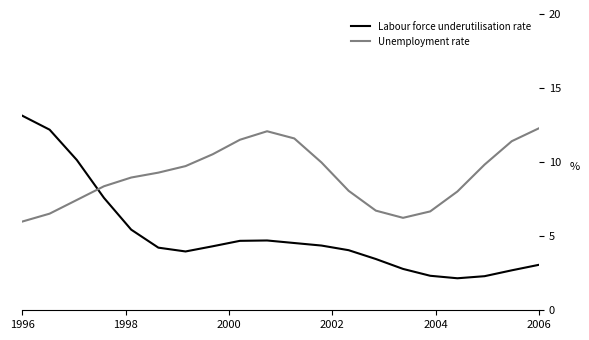

After their last crossing, which series has the higher values: Unemployment rate or Labour force underutilisation rate?

Unemployment rate